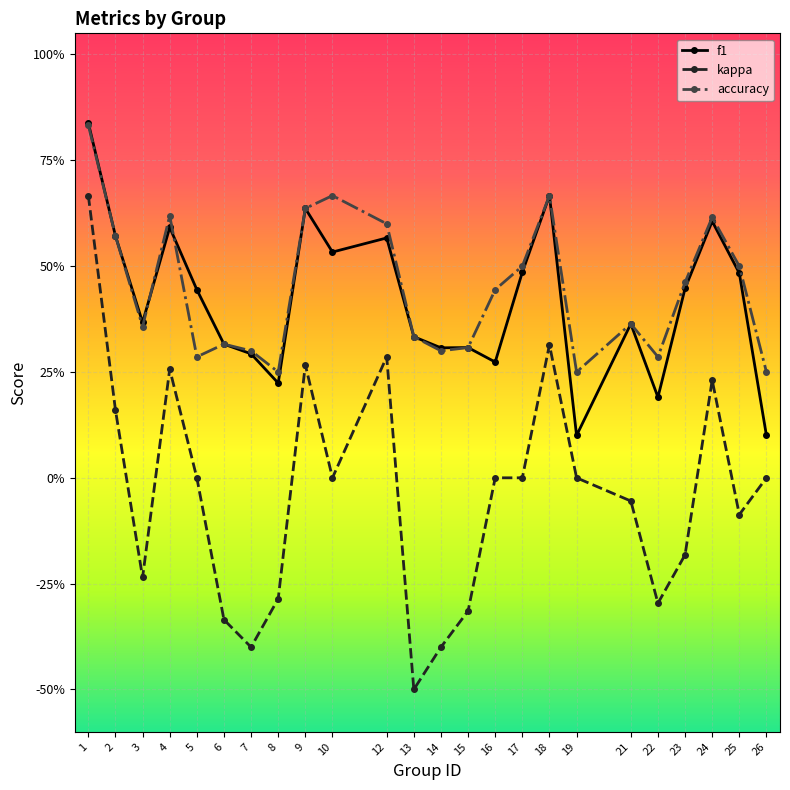

What is the spread (max minus min) of values at 21?

0.4